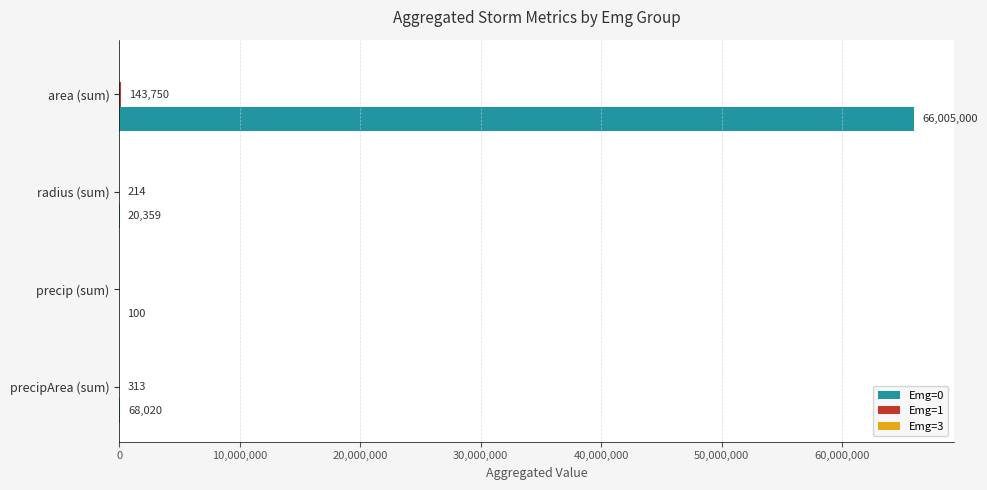

True or false: Emg=0 has a value of 115770873 at area (sum).

False